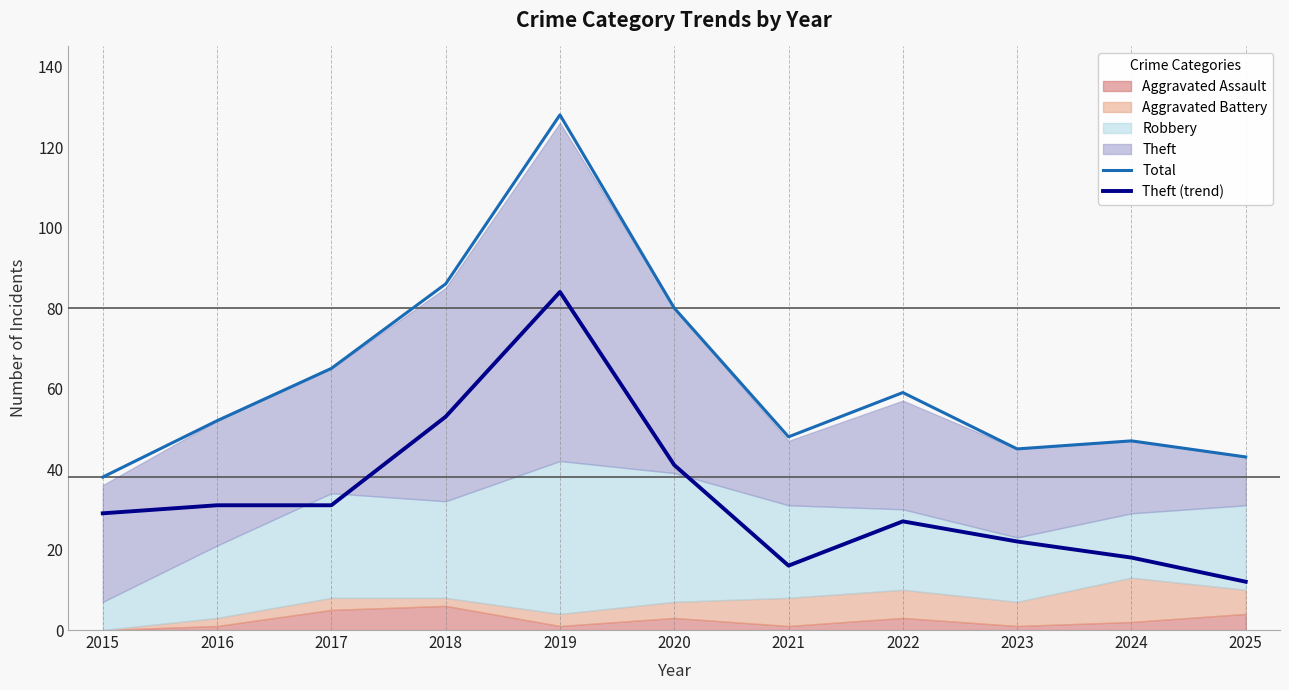

What is the value of the Total point at the 5th from the left?

128